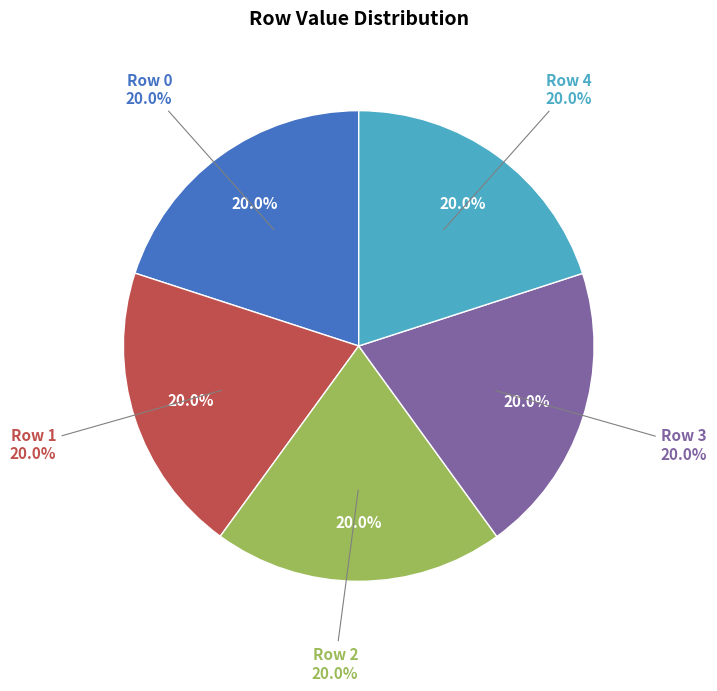

Count the number of slices in the pie.

6